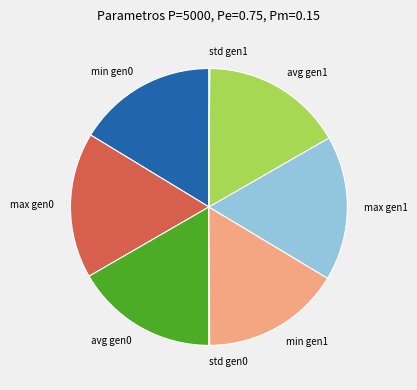

Is it true that max gen0 is 8% of the pie?

False